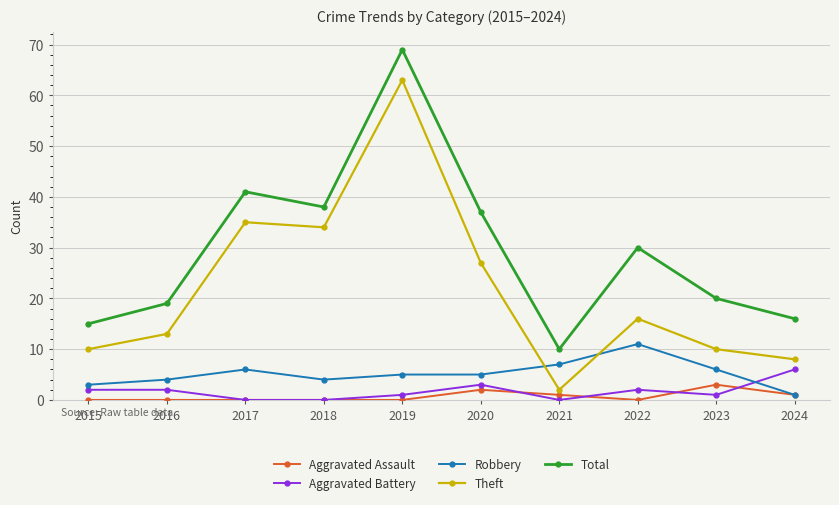

What is the approximate value of Theft at 2017, to the nearest 10?

40